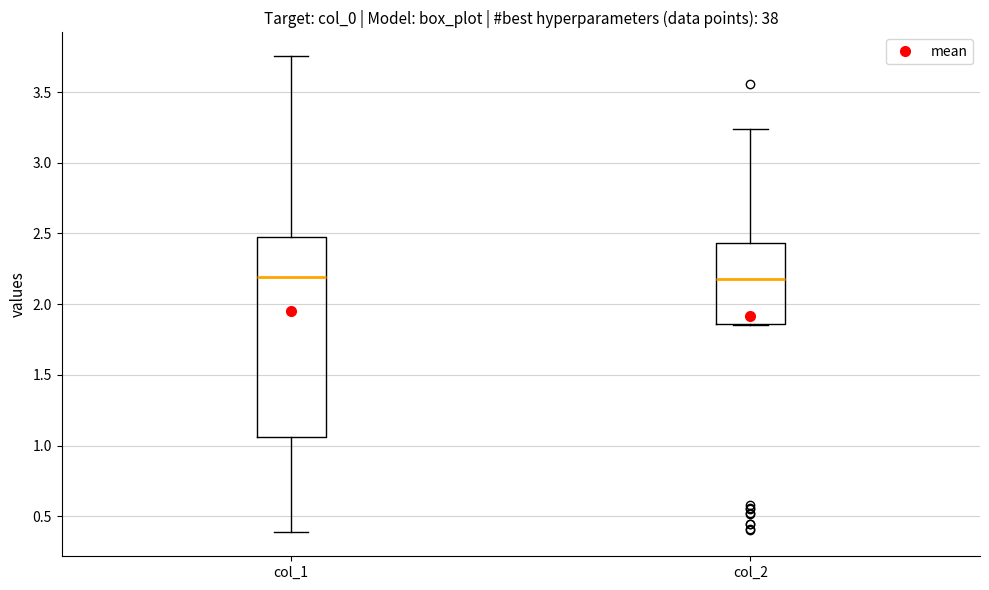

Reading left to right, read every box against the y-axis: the position of its median line, the range the box covers, and the ends of its whiskers. The values are not printed on the chart, so give them approximately, as read against the axis.

col_1: median 2.20, box 1.05 to 2.50, whiskers 0.40 to 3.75
col_2: median 2.20, box 1.85 to 2.45, whiskers 1.85 to 3.25